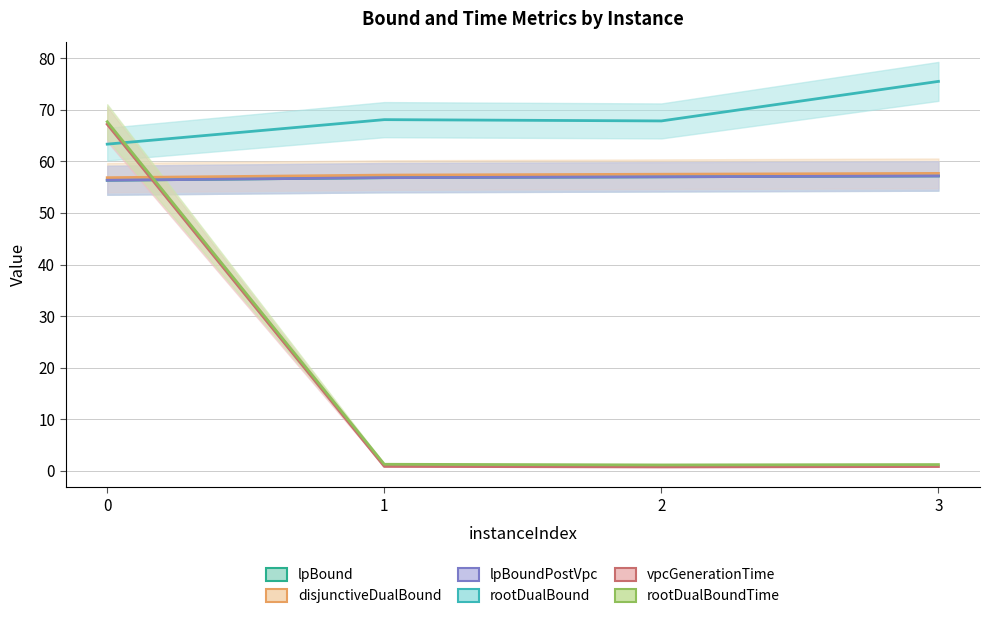

Between 1 and 3, which series saw the biggest shift?

rootDualBound